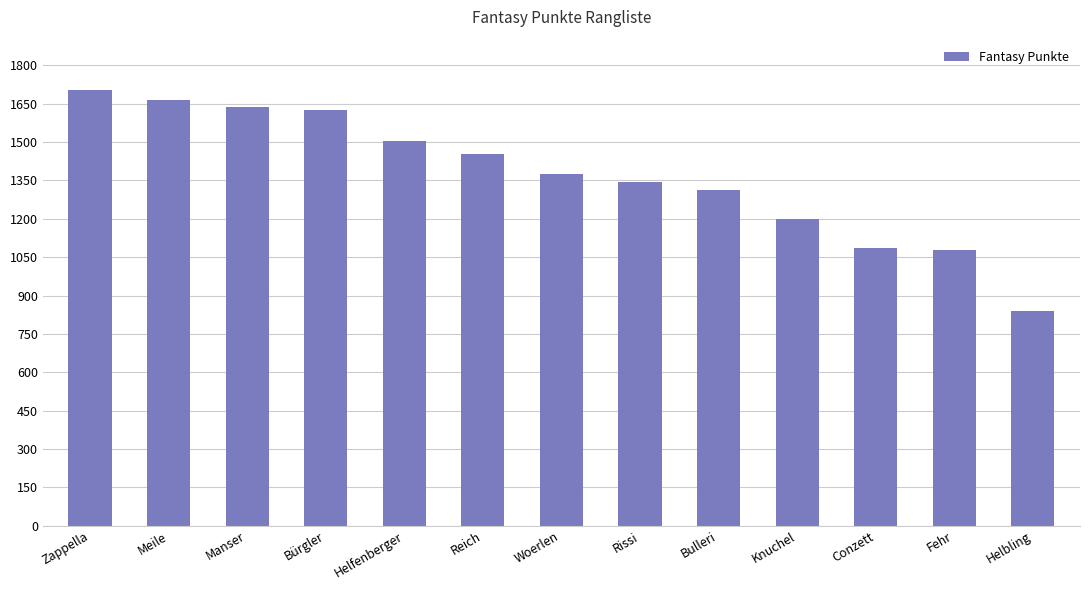

Between Bürgler and Rissi, which is larger?

Bürgler